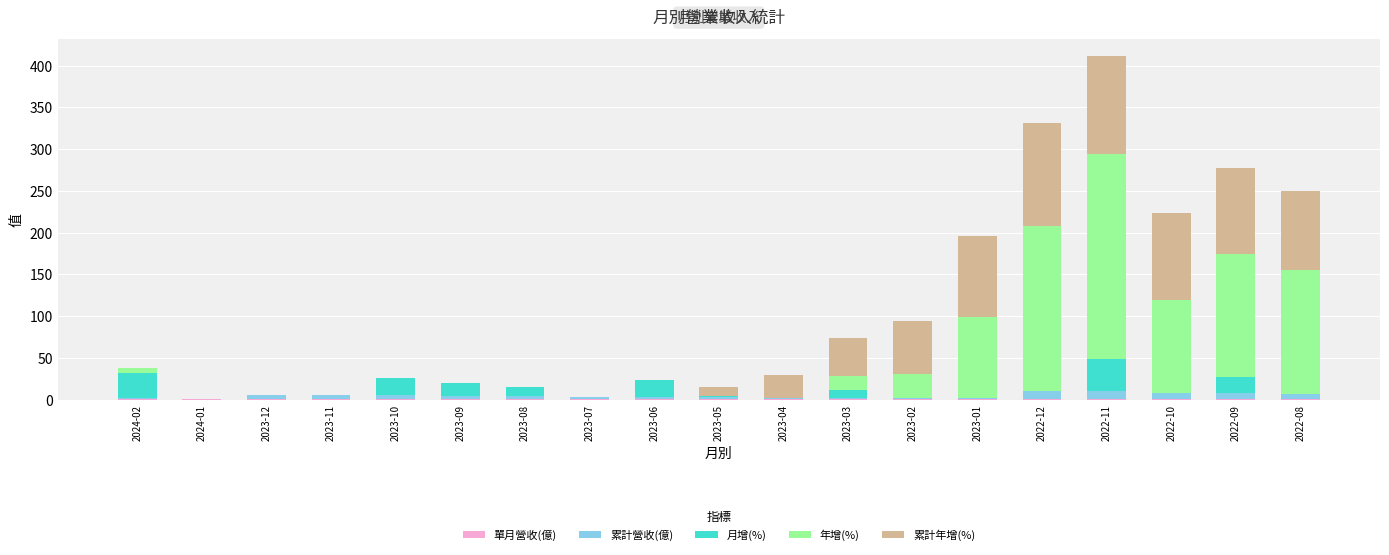

At which category is the sum across all series the highest?

2022-11